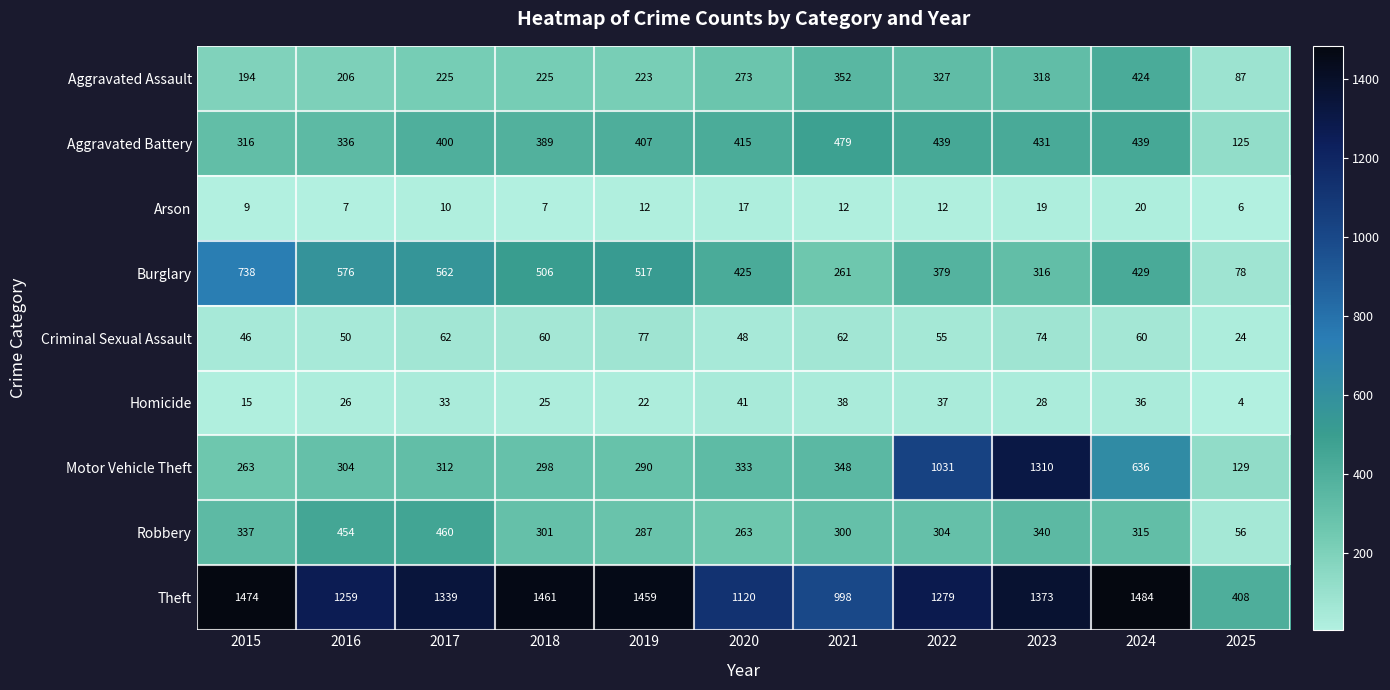

At which category is the sum across all series the highest?

2023